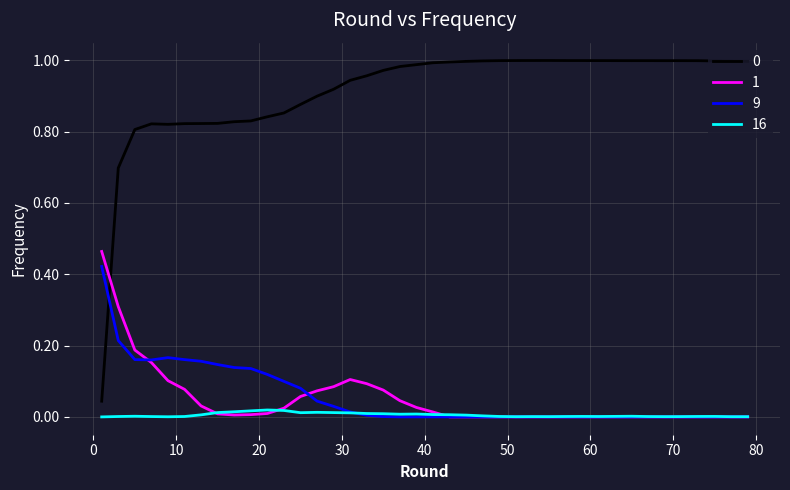

True or false: 0 and 1 intersect in this chart.

True